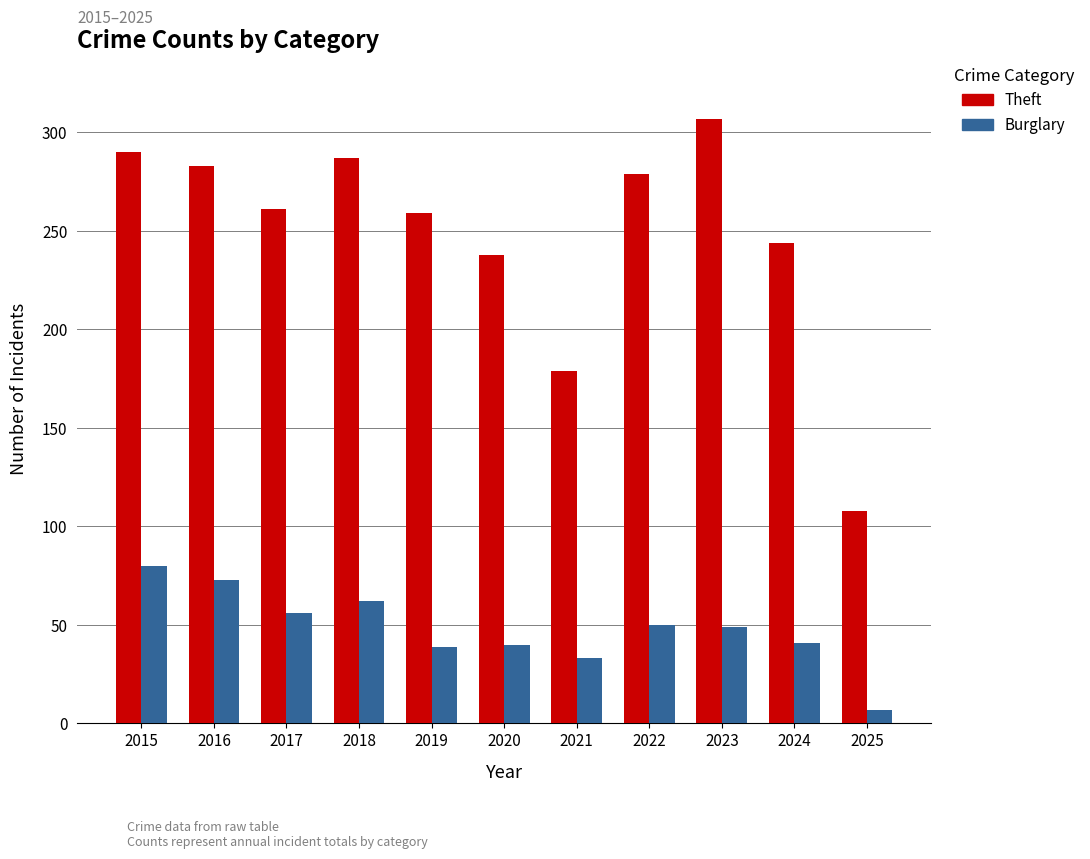

Which series has the widest spread of values?

Theft